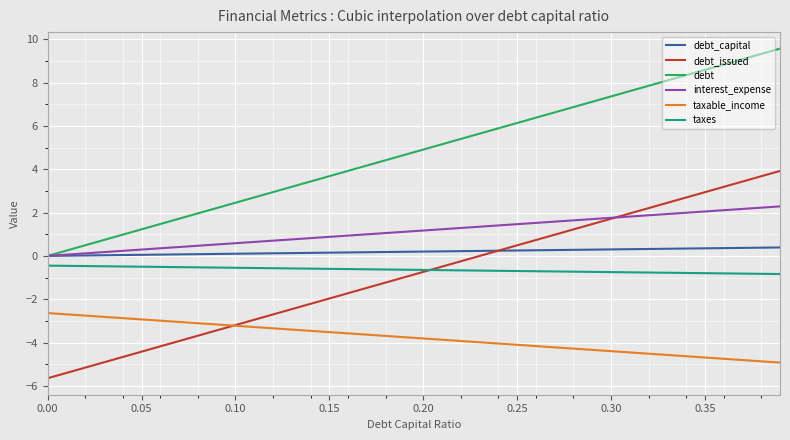

What is the greatest value displayed?

9.6